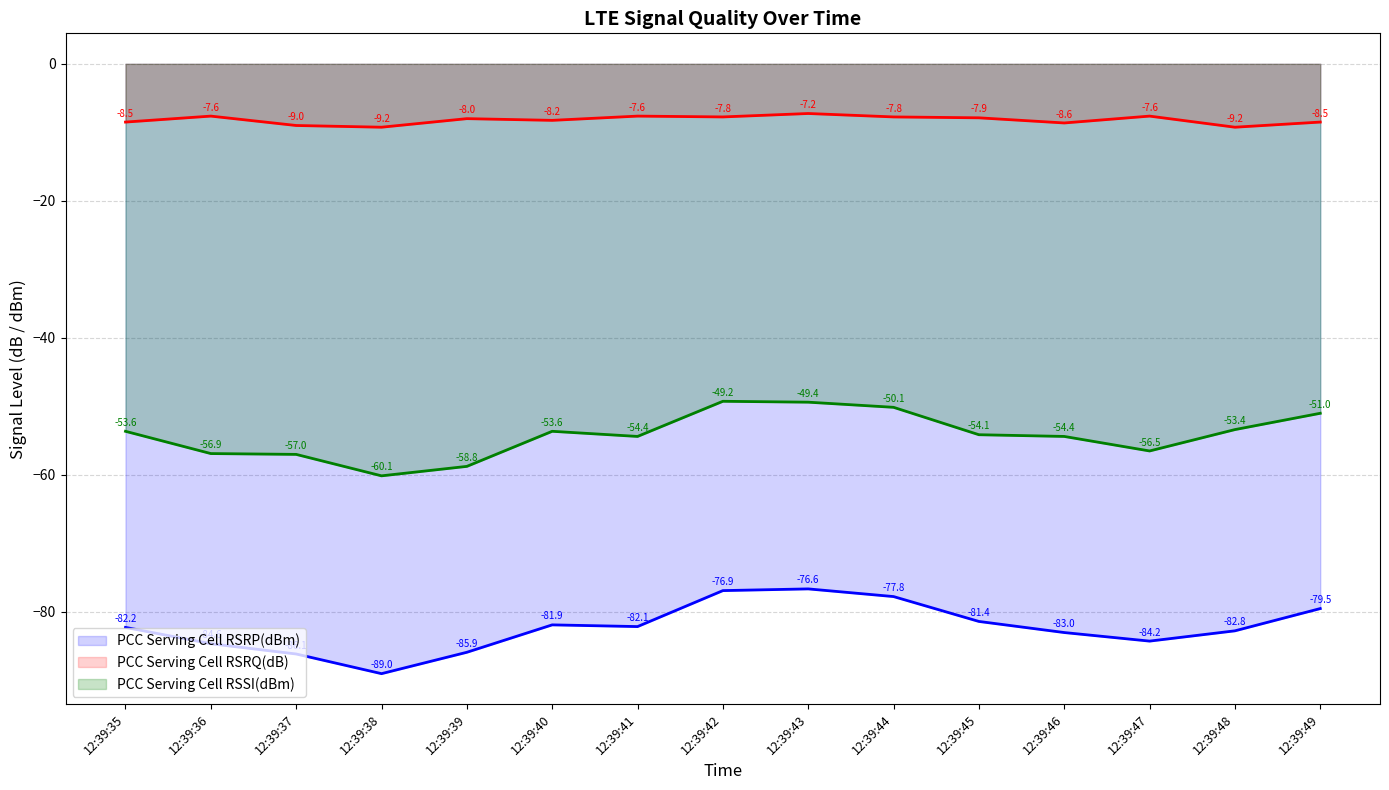

True or false: PCC Serving Cell RSRP(dBm) and PCC Serving Cell RSSI(dBm) intersect in this chart.

False